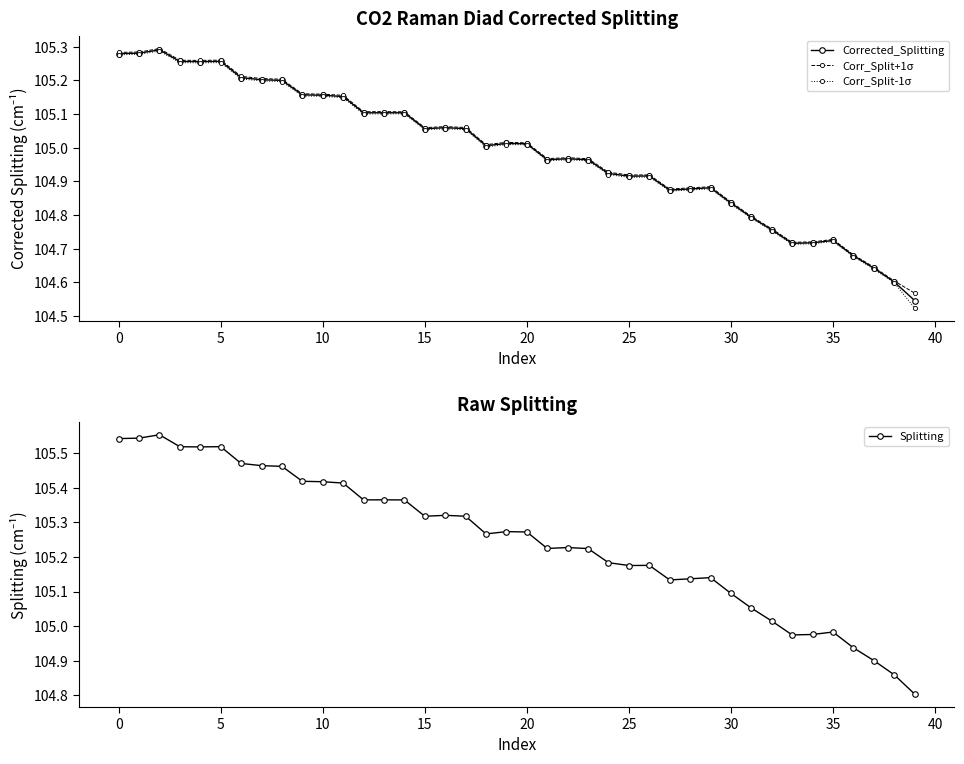

What is the difference between the highest and lowest values at 23?

0.3